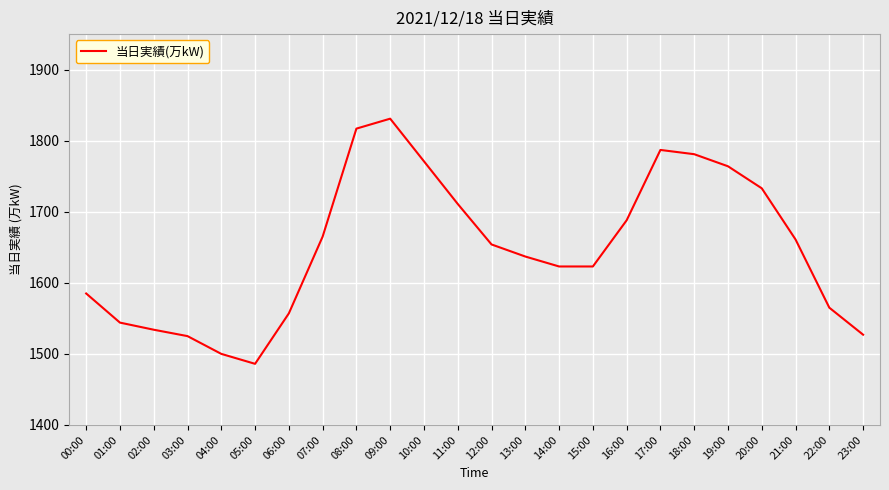

Approximately how many times larger is the value at 20:00 compared to 04:00?

1.2